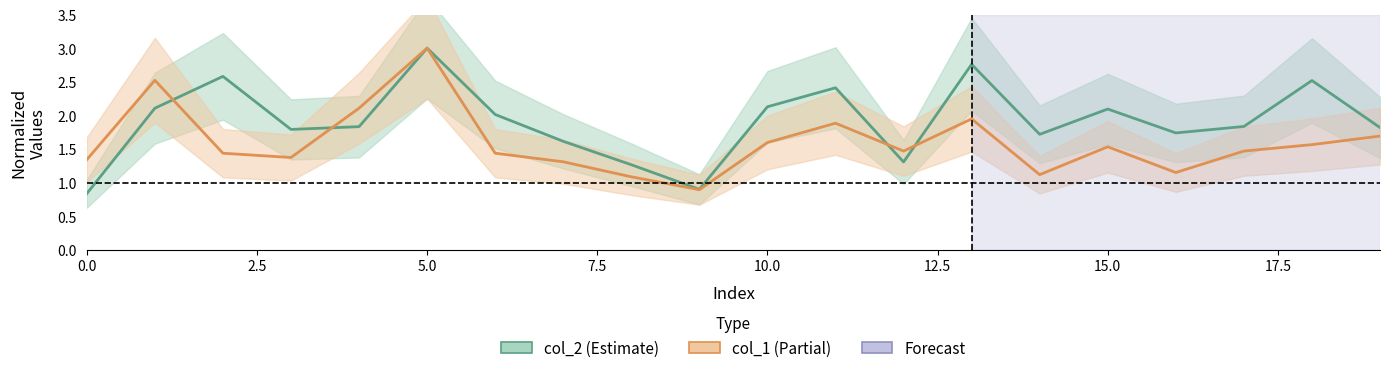

Is this an area chart (filled region under the line)?

No